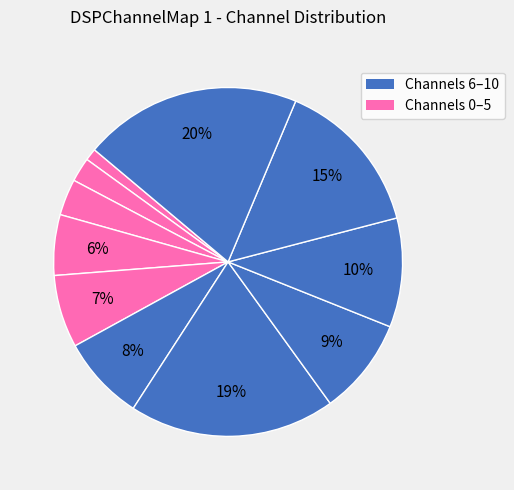

Does any single category account for the majority?

No